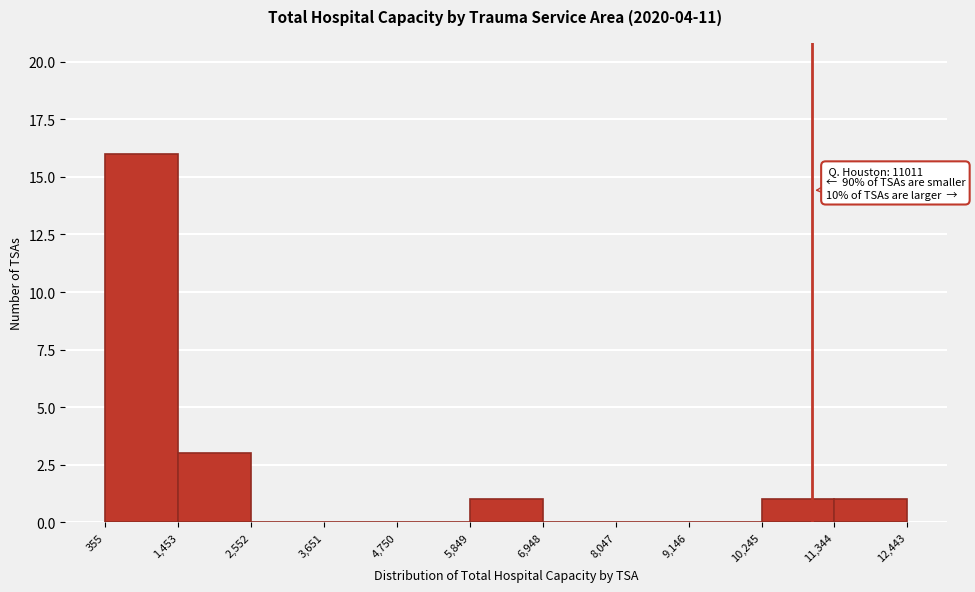

Over which range of the x-axis is the bar tallest?

355 to 1,453